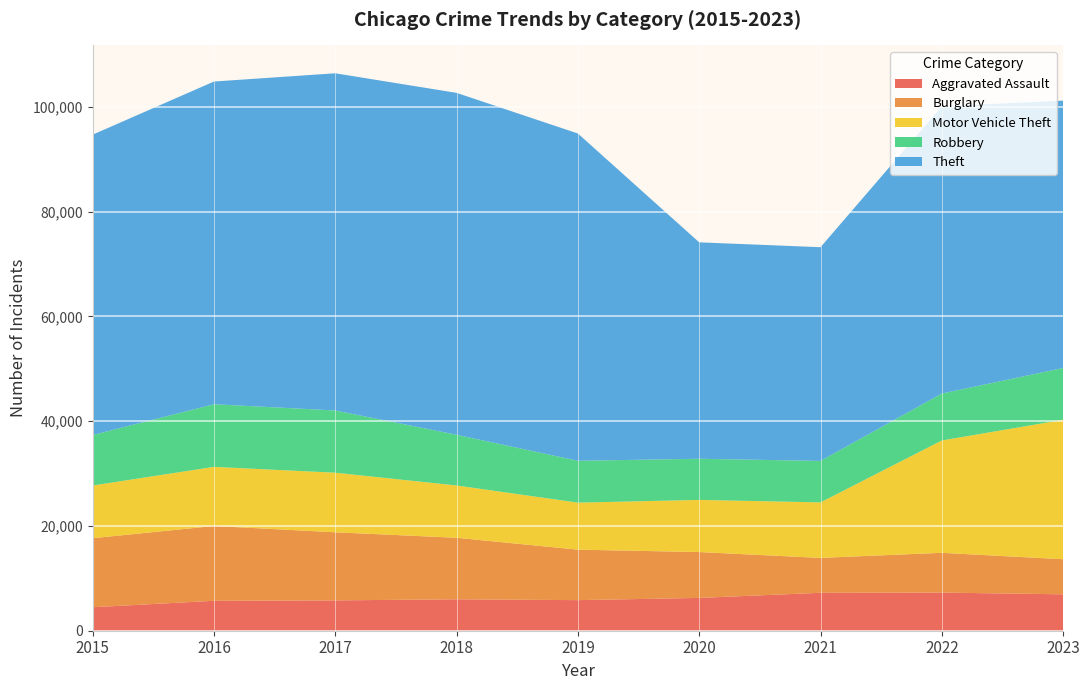

Reading right to left, what are all the values shown in this chart?

Aggravated Assault: 6951	7281	7242	6263	5841	6001	5793	5712	4480
Burglary: 6699	7595	6661	8758	9638	11747	13001	14289	13184
Motor Vehicle Theft: 26627	21449	10603	9959	8976	9985	11380	11286	10068
Robbery: 9890	8966	7918	7855	7995	9681	11880	11960	9638
Theft: 51054	54847	40808	41326	62492	65287	64386	61621	57350